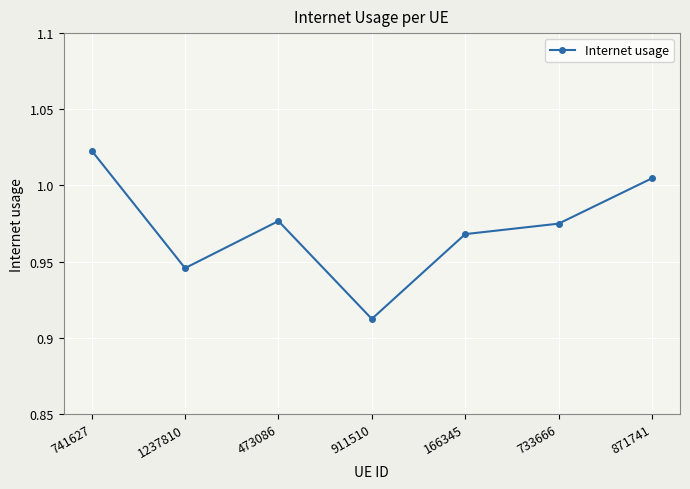

What position from the right is 871741?

1